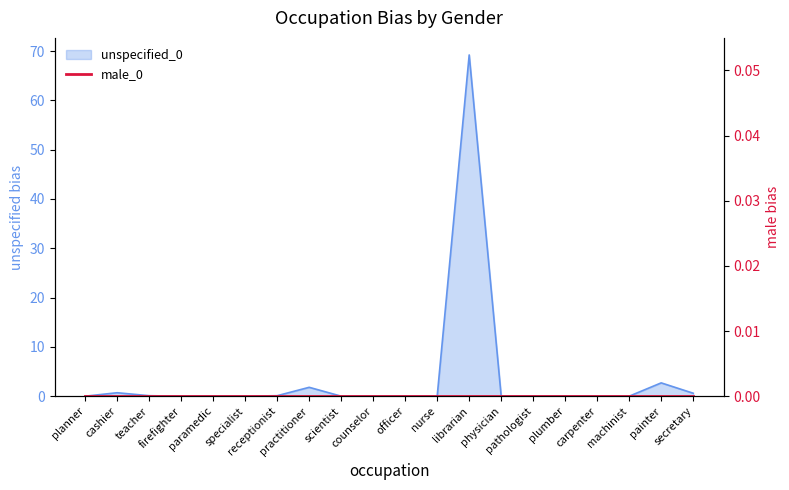

Is it true that the value at pathologist is 0.0?

True